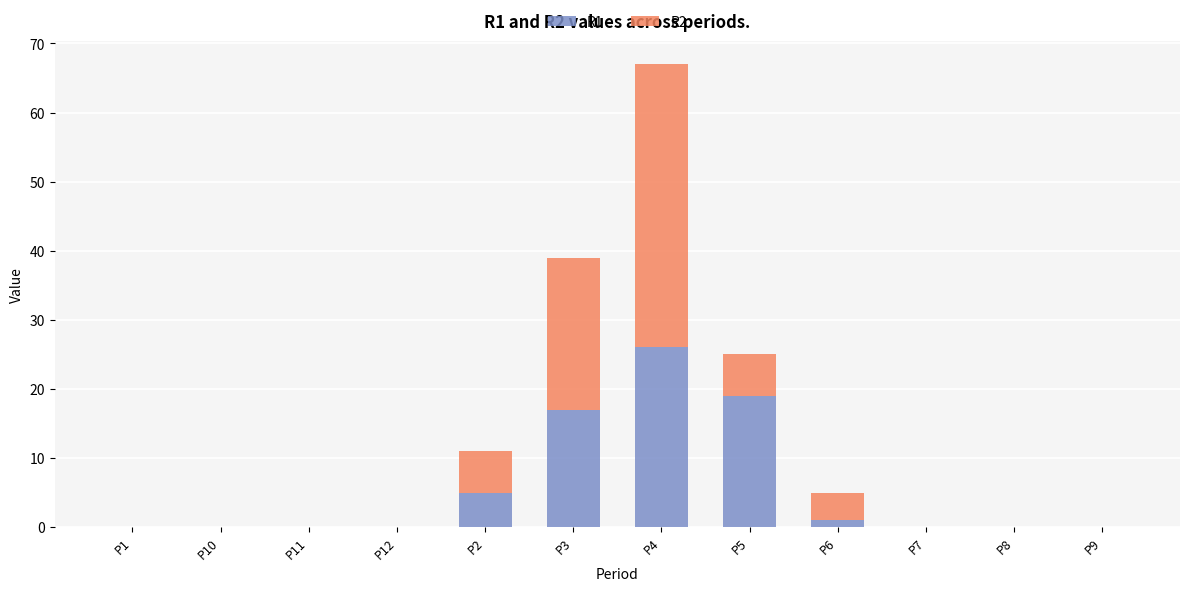

Reading left to right, transcribe the values for R1.

P1=0	P10=0	P11=0	P12=0	P2=5	P3=17	P4=26	P5=19	P6=1	P7=0	P8=0	P9=0